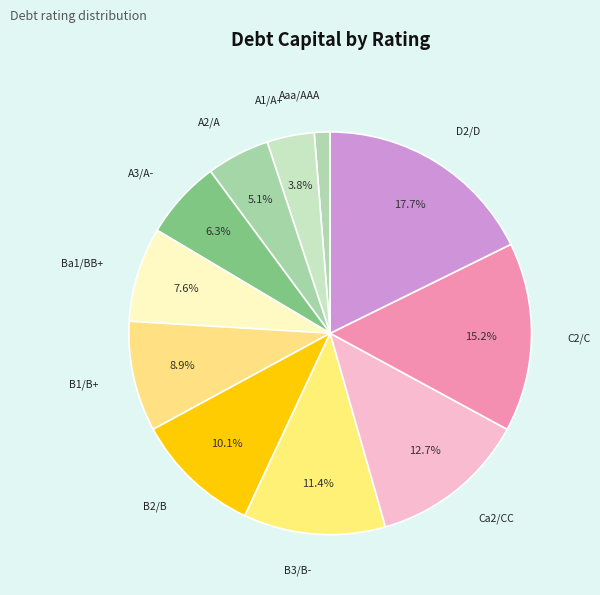

What is the largest slice in the pie chart?

D2/D